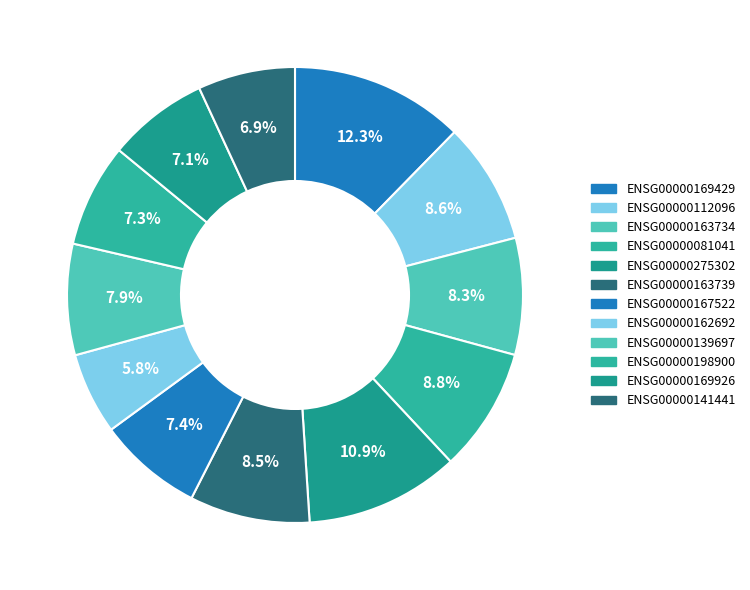

Count the number of slices in the pie.

12